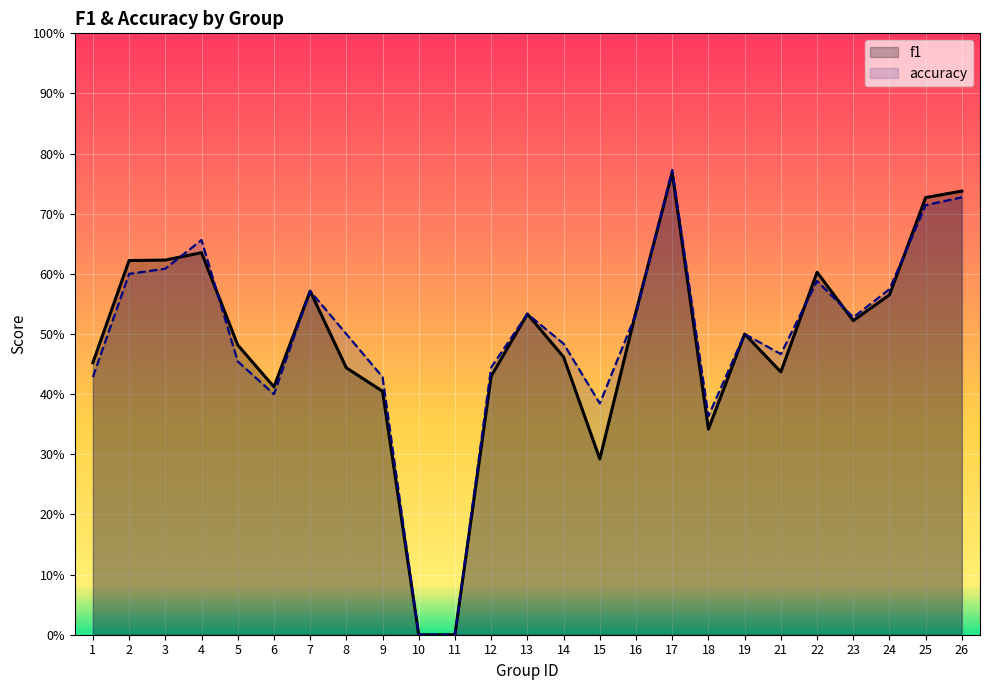

At which category does the chart reach its peak across all series?

17